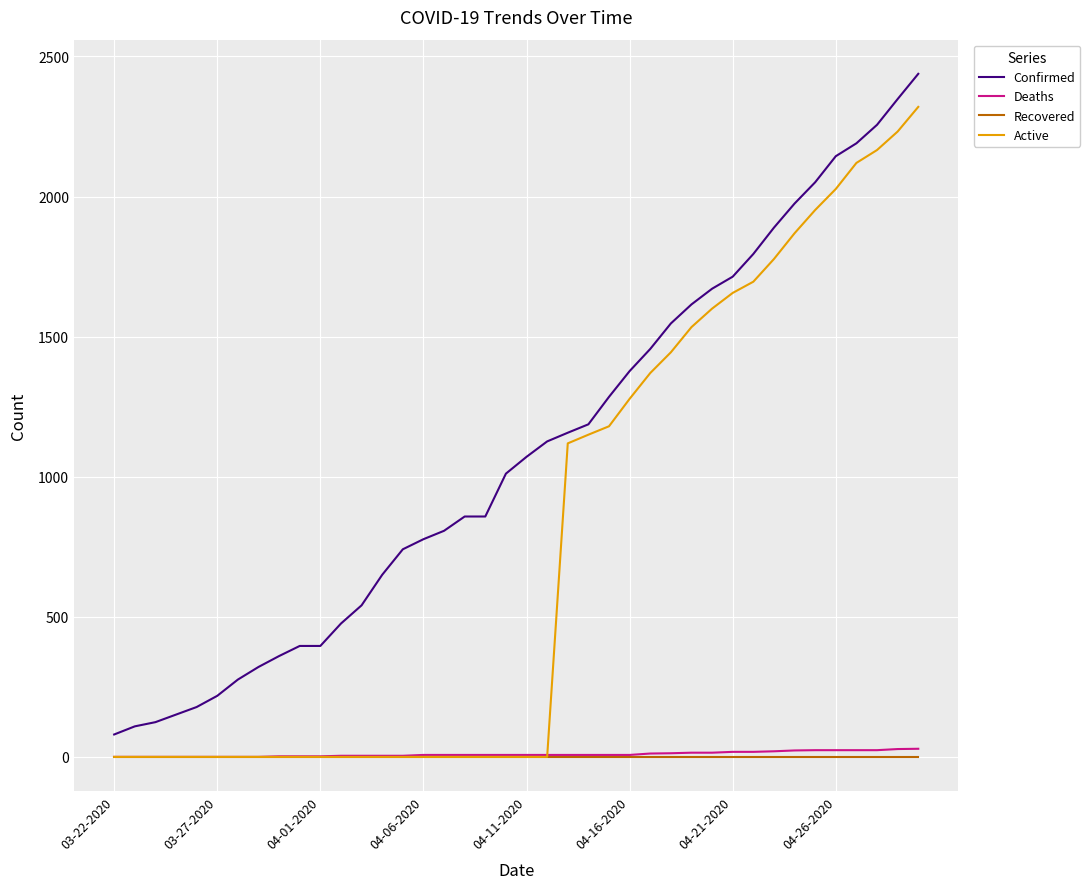

Which series has the largest total across all categories?

Confirmed